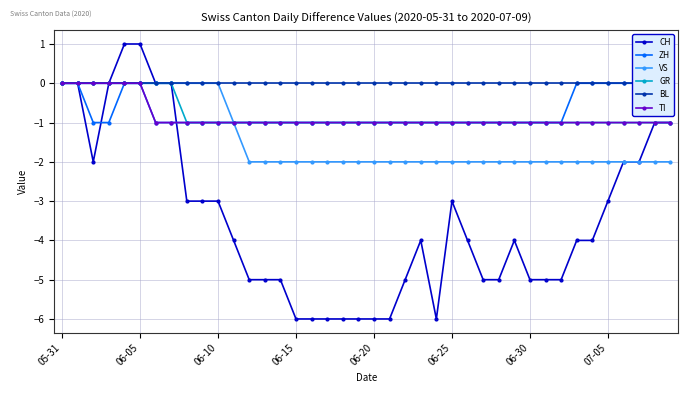

True or false: GR has a value of -1 at 07-05.

True